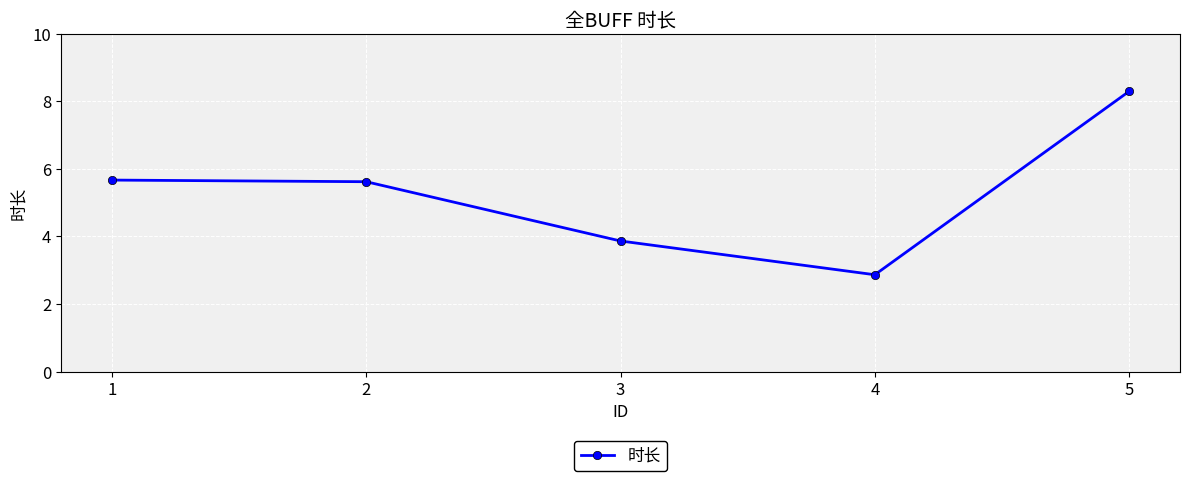

The value at 1 is 3.5. True or false?

False